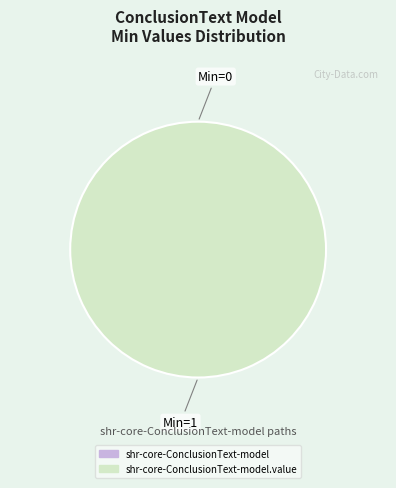

Do shr-core-ConclusionText-model.value and shr-core-ConclusionText-model together represent more than half of the pie?

Yes